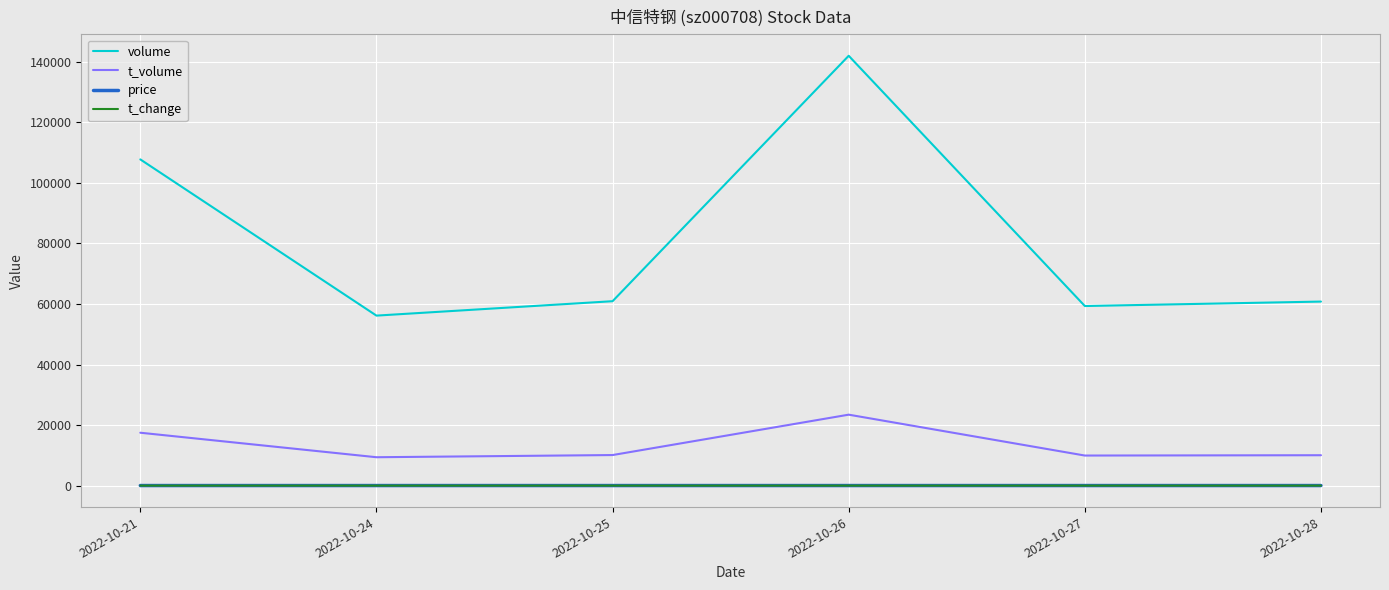

At which category is the sum across all series the highest?

2022-10-26